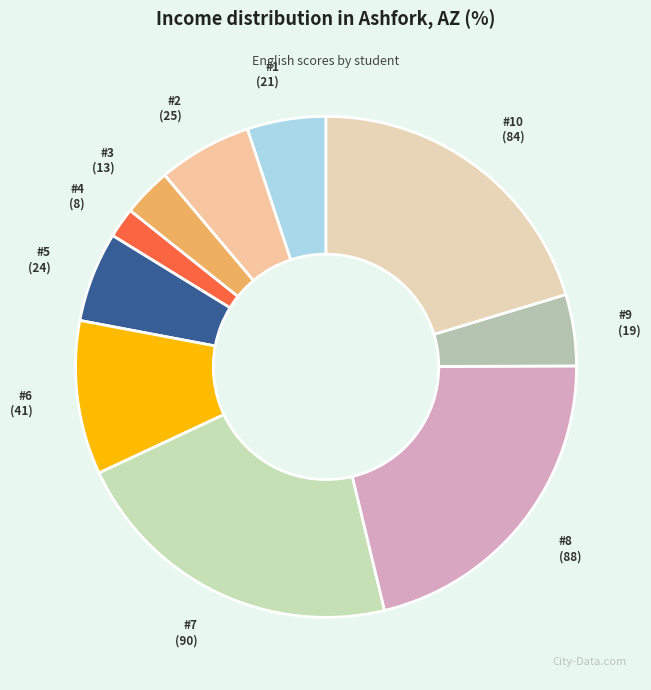

Count the number of slices in the pie.

10